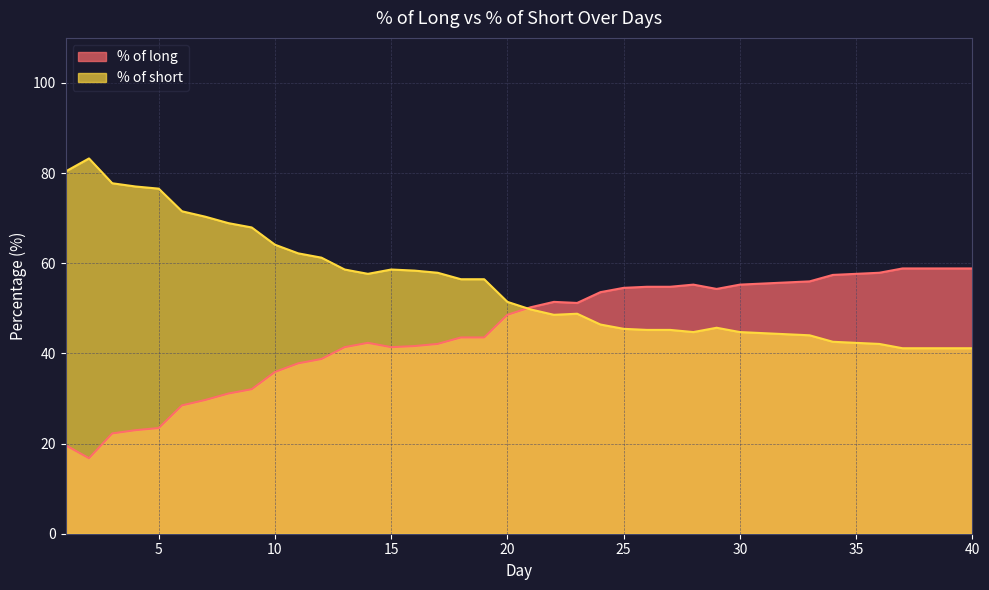

What is the maximum value shown in the chart?

83.3